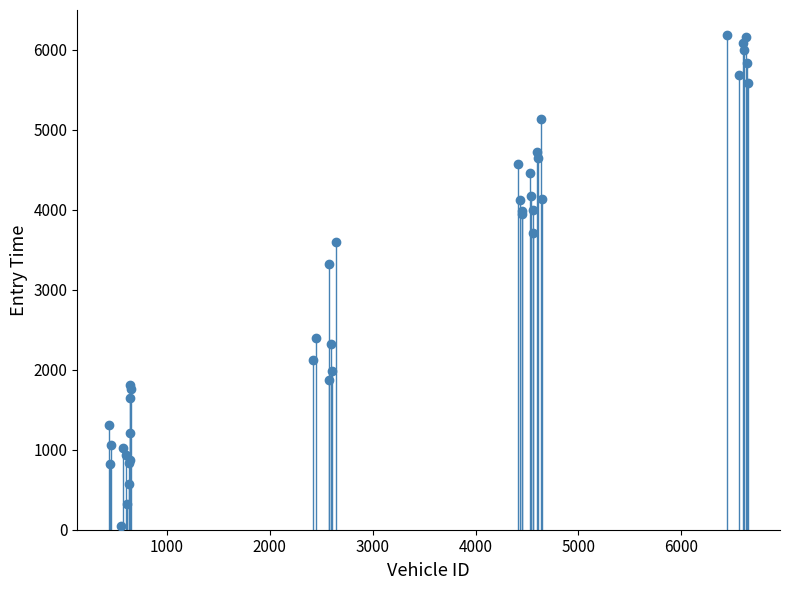

What Y value in the scatter plot is closest to 3118?

3322.3